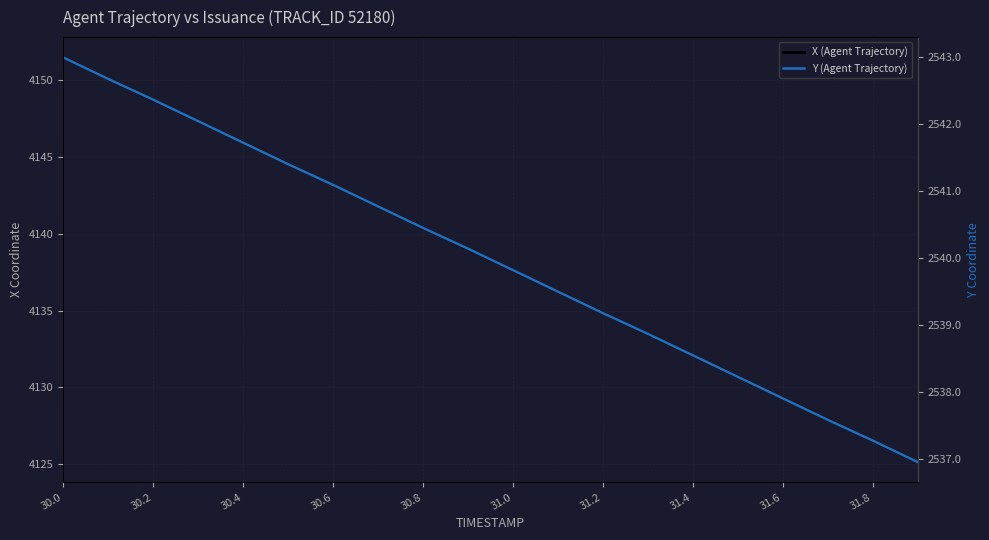

At how many categories does at least one series exceed 3644?

20